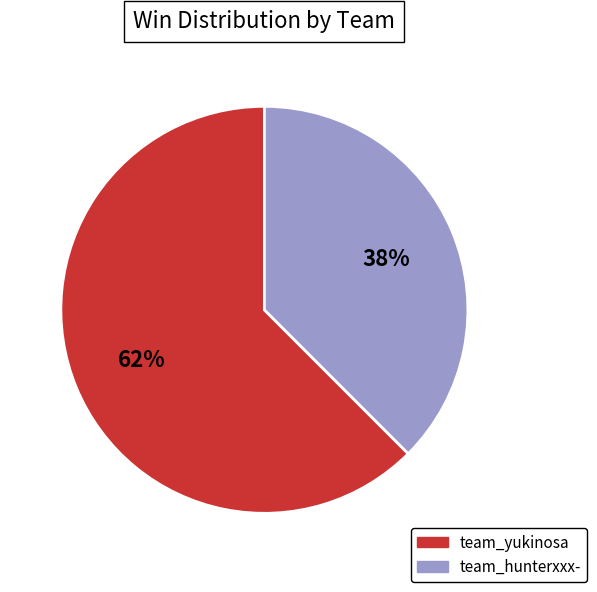

Between team_yukinosa and team_hunterxxx-, which is larger?

team_yukinosa